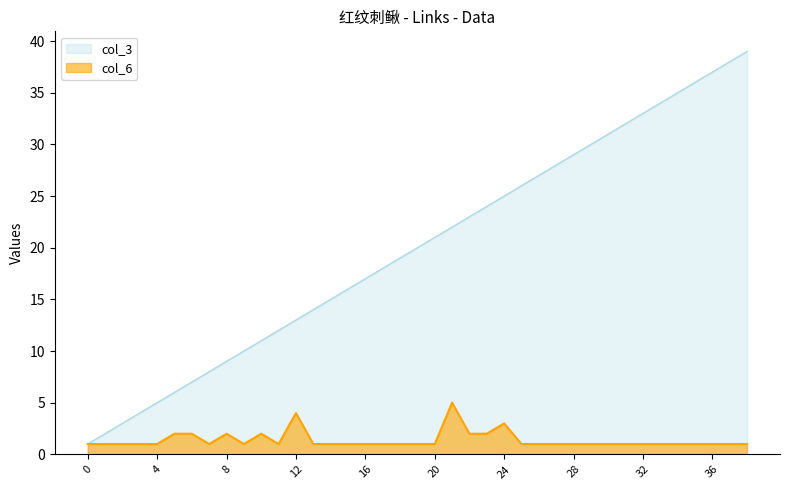

At which category does the chart reach its peak across all series?

38